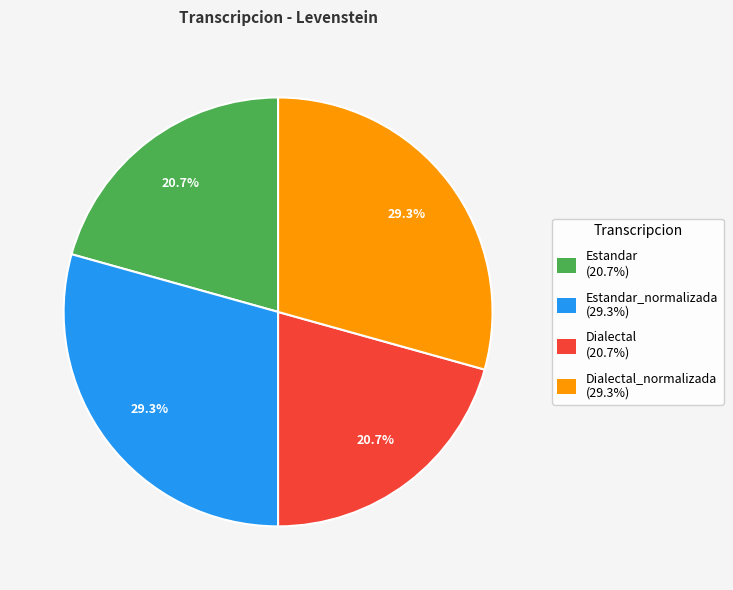

Approximately how many times larger is the value at Estandar (20.7%) compared to Dialectal (20.7%)?

1.0